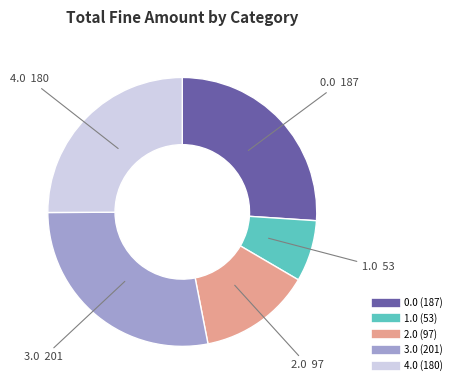

What is the ratio of the value at 2.0 to the value at 4.0?

0.5